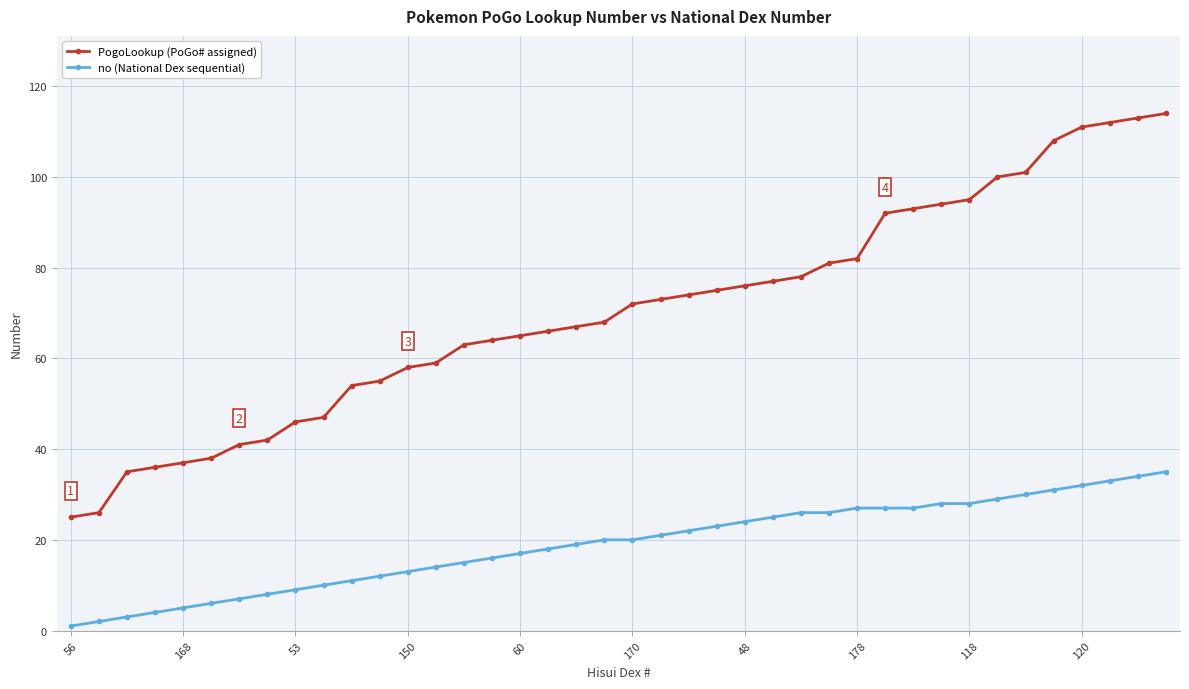

True or false: PogoLookup (PoGo# assigned) and no (National Dex sequential) cross at least once.

False